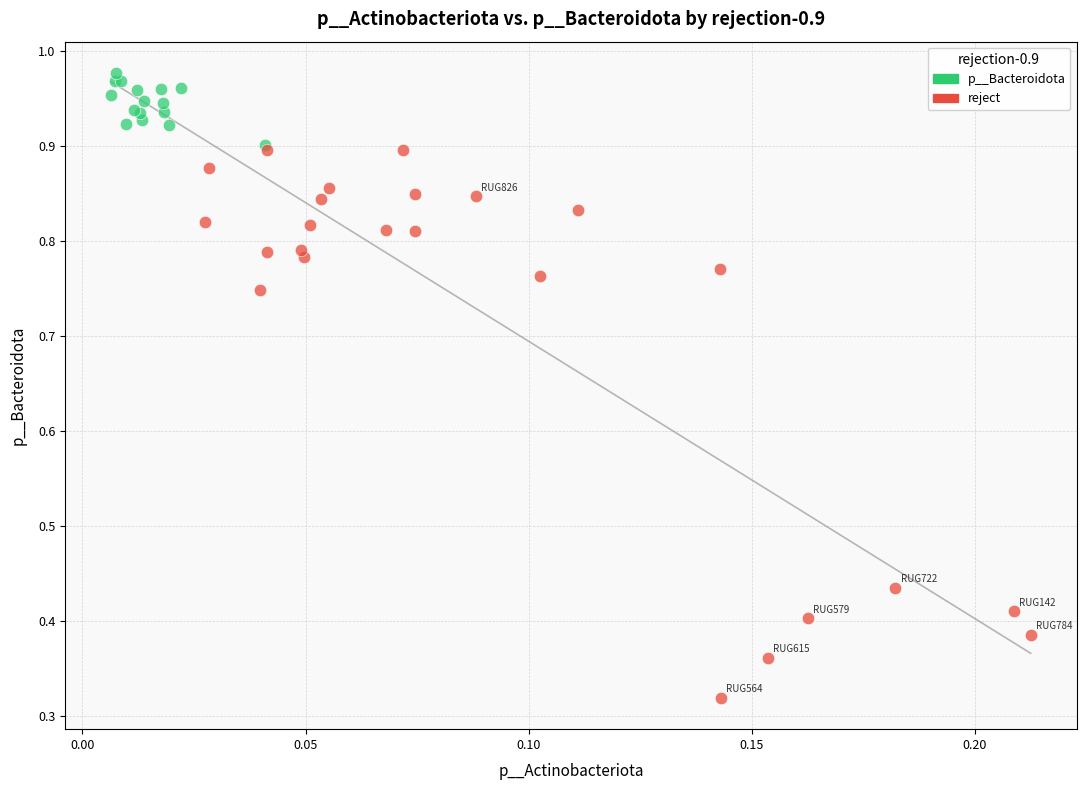

Which series has the largest Y range (max minus min)?

reject